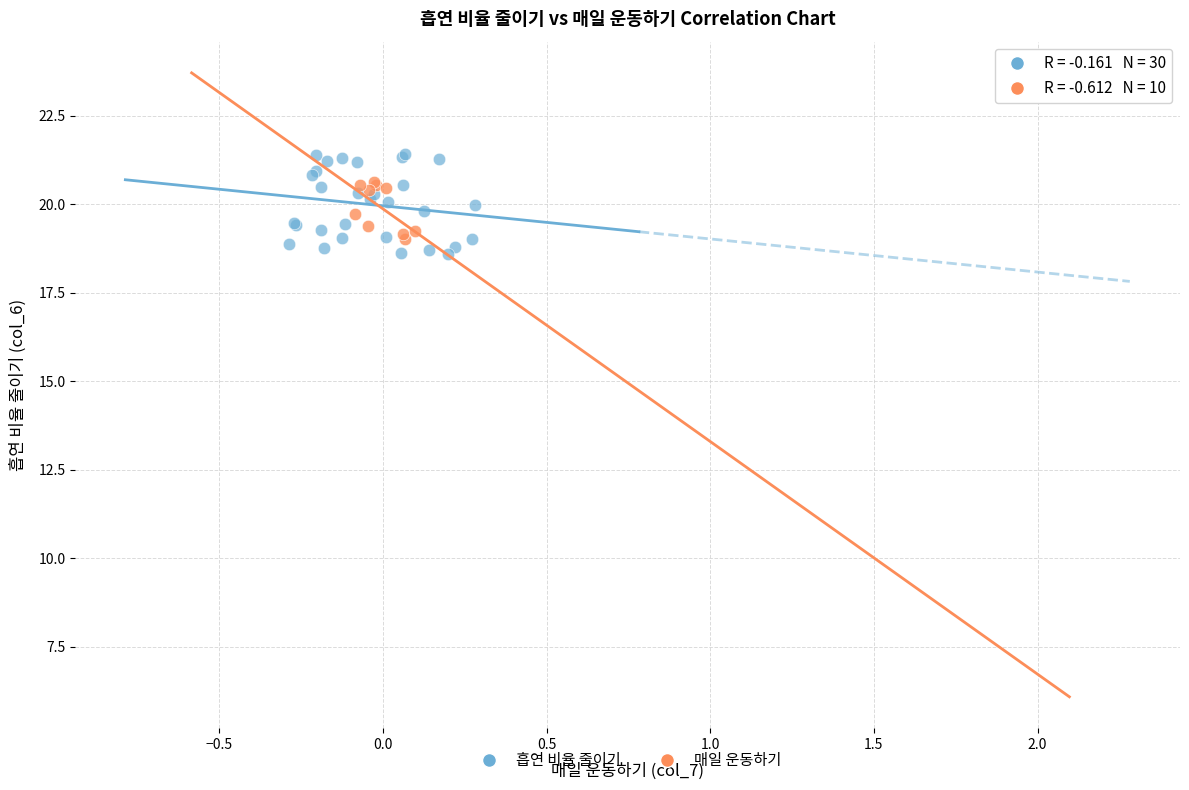

Which series contains the highest Y value?

흡연 비율 줄이기